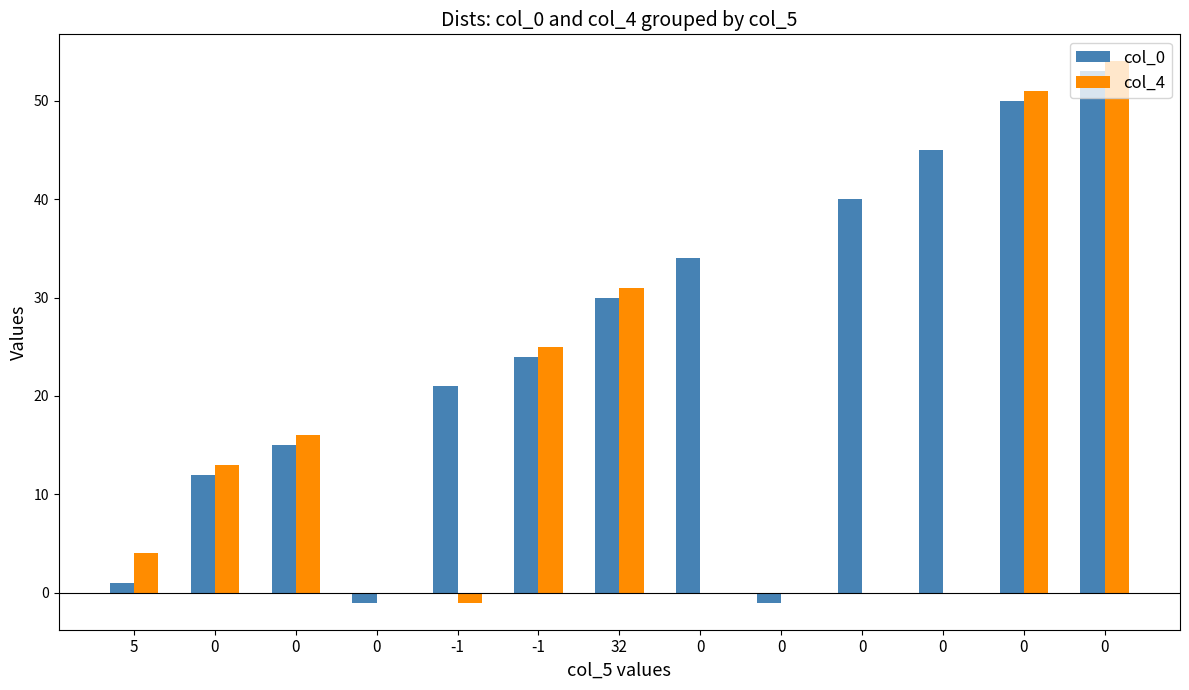

Are the bars horizontal?

No